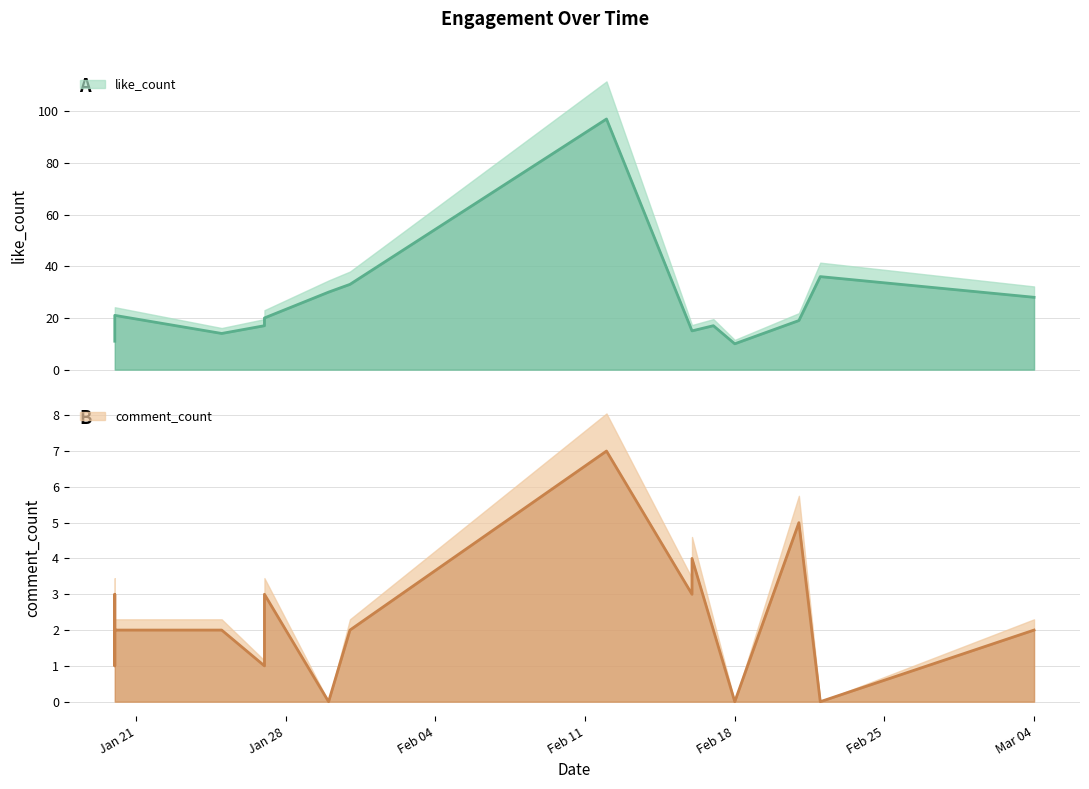

Rank the categories by like_count value from lowest to highest.

2025-02-18, 2025-01-20, 2025-01-20, 2025-01-25, 2025-02-16, 2025-02-16, 2025-01-20, 2025-02-17, 2025-01-27, 2025-01-27, 2025-02-21, 2025-01-27, 2025-01-20, 2025-03-04, 2025-01-30, 2025-01-31, 2025-02-22, 2025-02-12